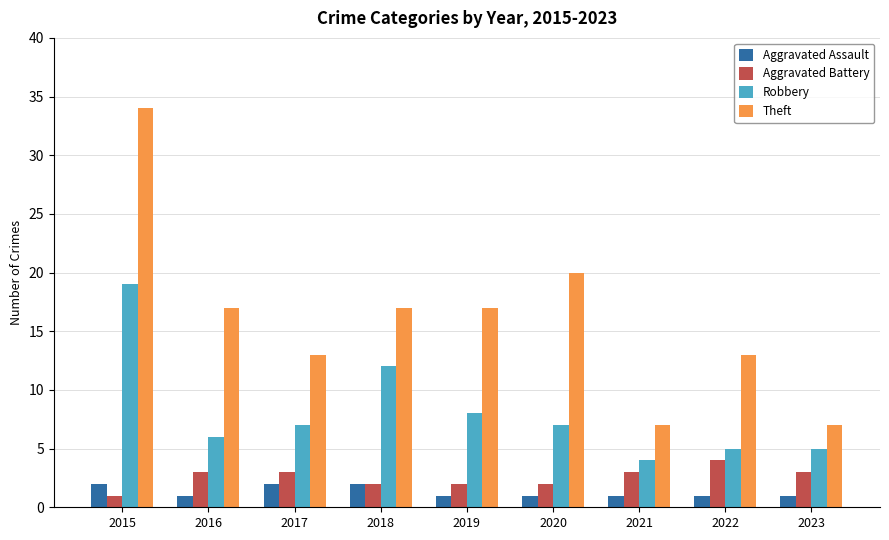

What is the difference between the maximum and second lowest values in the Aggravated Battery series?

2